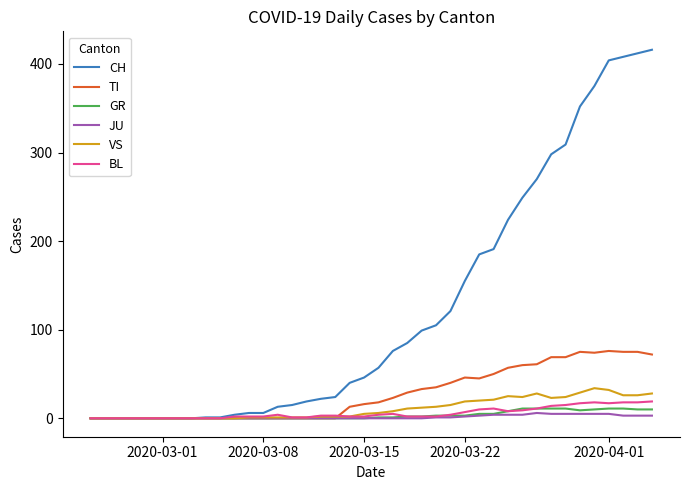

List the series in order of their peak value, highest first.

CH, TI, VS, BL, GR, JU